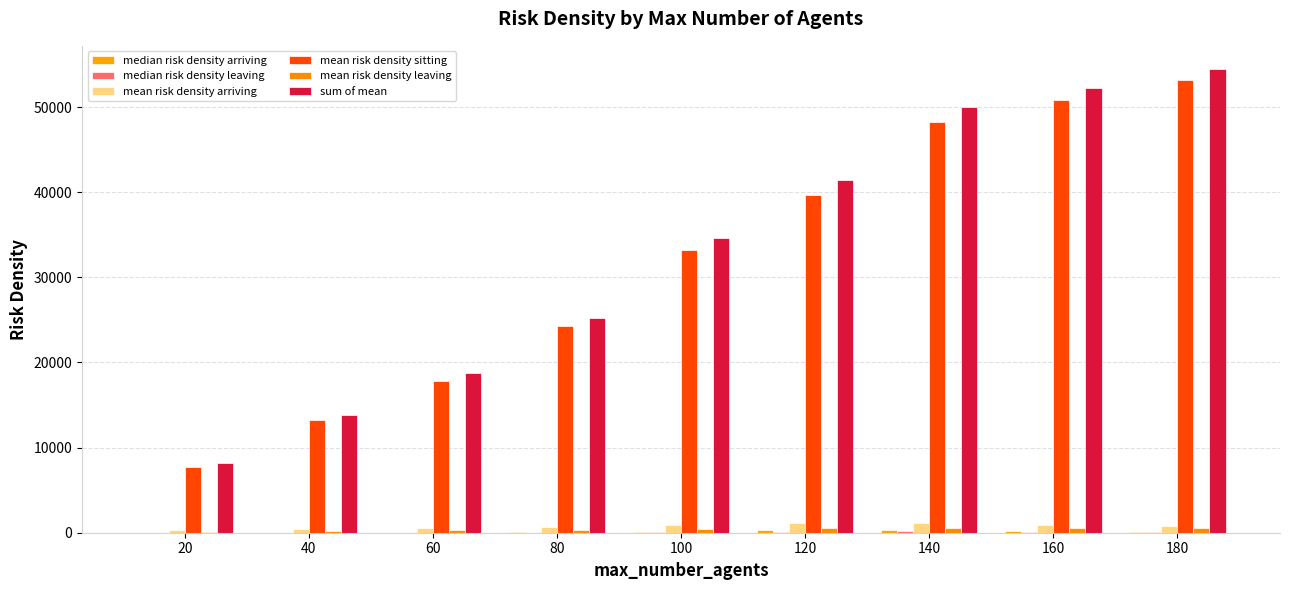

Count the number of categories in the chart.

9